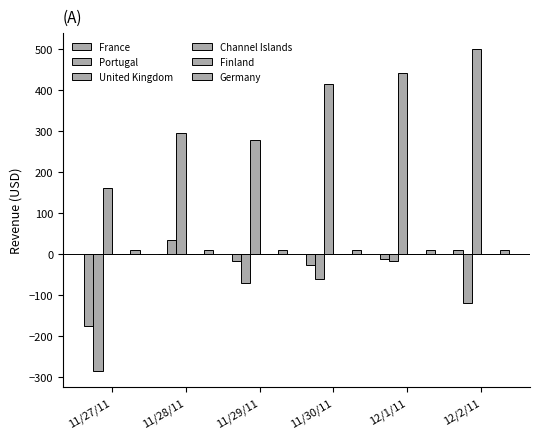

At how many categories does at least one series exceed -275?

6